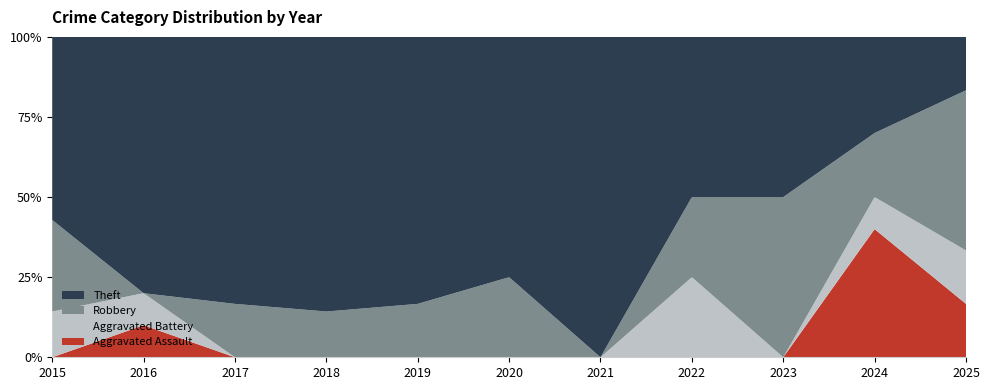

Reading left to right, extract all data points from this chart.

Aggravated Assault: 0	1	0	0	0	0	0	0	0	4	1
Aggravated Battery: 1	1	0	0	0	0	0	1	0	1	1
Robbery: 2	0	3	2	1	1	0	1	1	2	3
Theft: 4	8	15	12	5	3	1	2	1	3	1